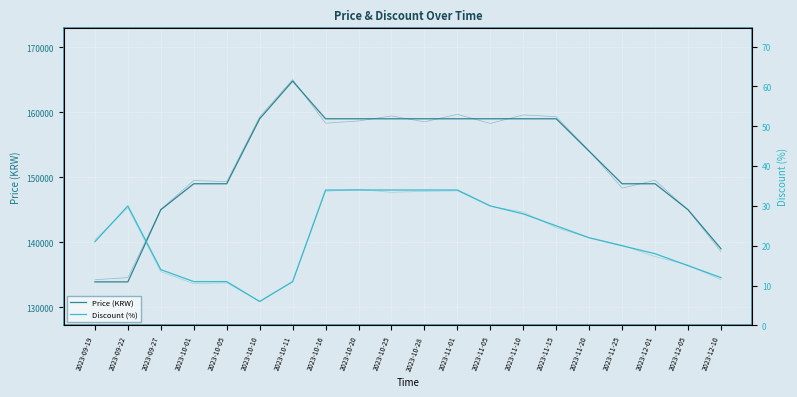

Which has a higher value, 2023-09-19 or 2023-10-20?

2023-10-20